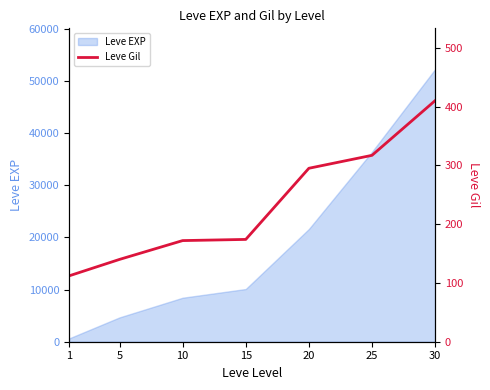

The value of Leve EXP at 25 is 62156. True or false?

False